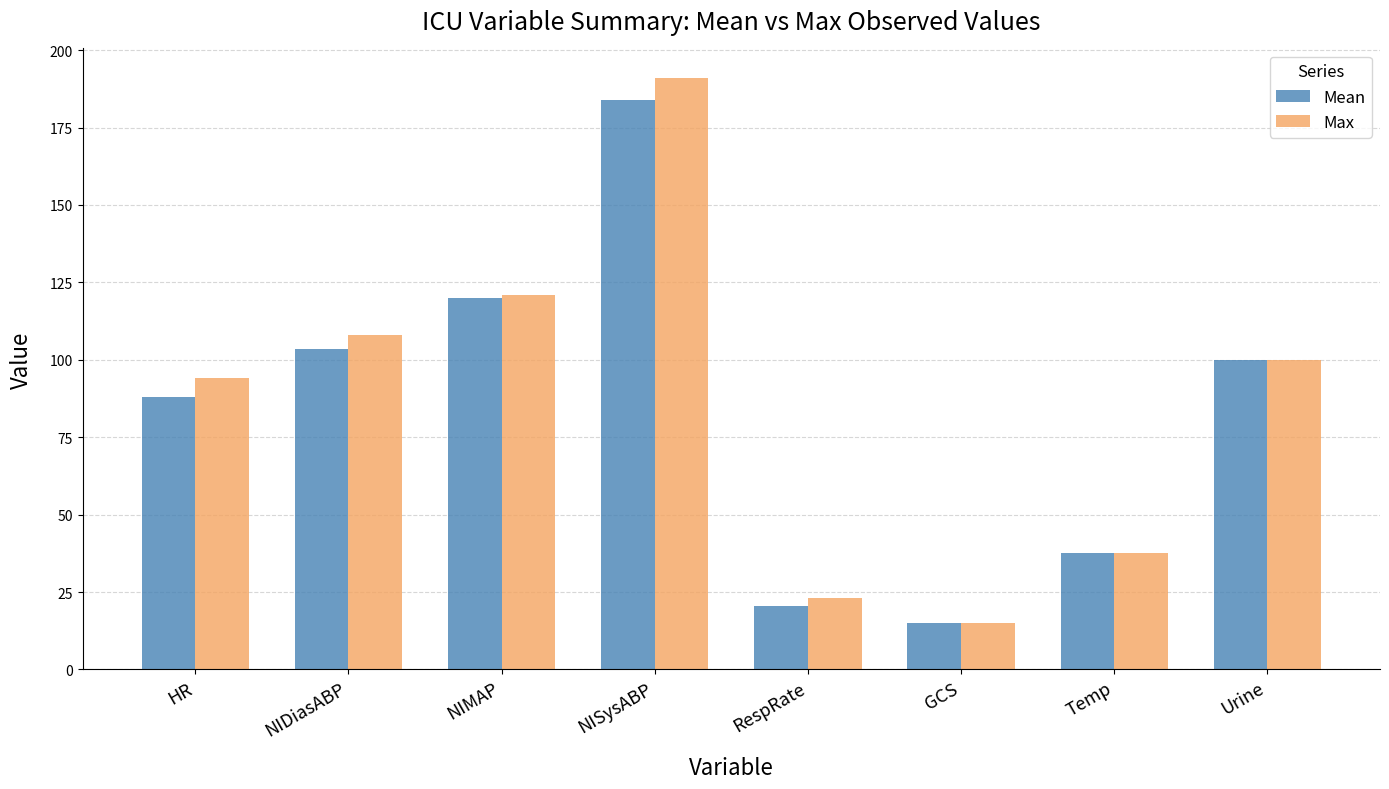

What is the minimum value for Max?

15.0